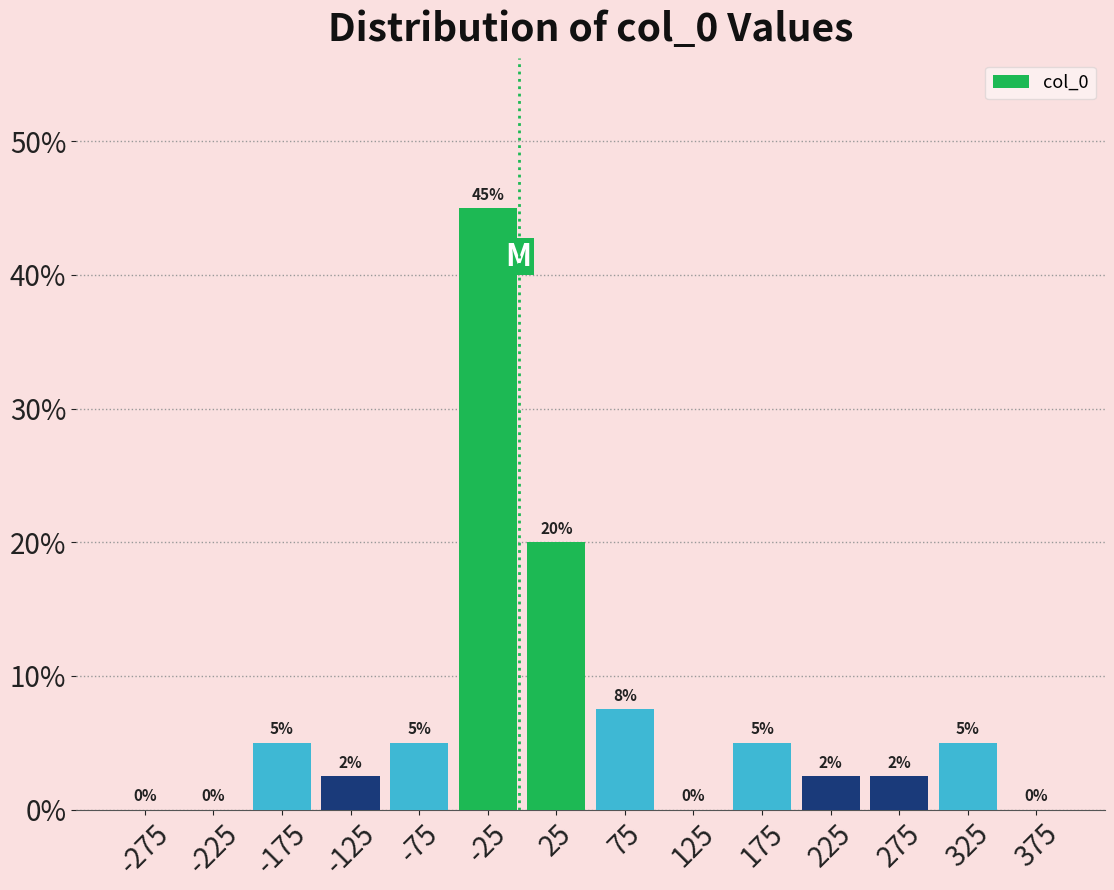

Over which range of the x-axis is the bar tallest?

-50 to 0